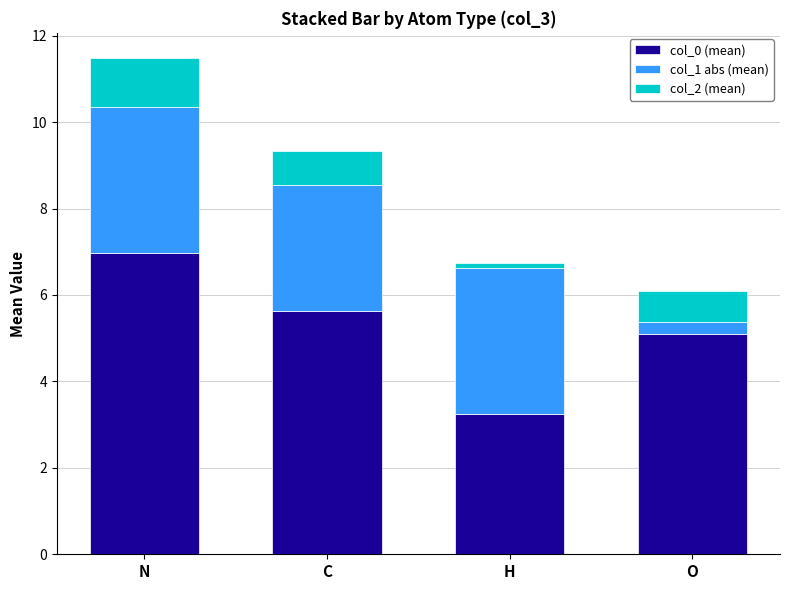

Does the chart contain any negative values?

No